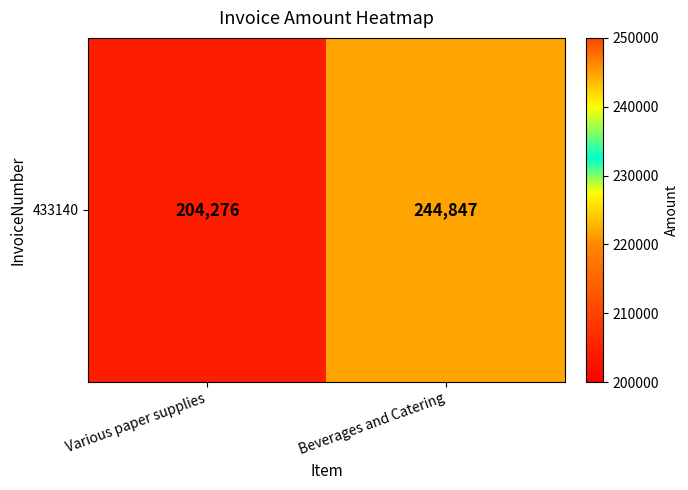

Reading left to right, transcribe all the data shown in this chart.

204276	244847